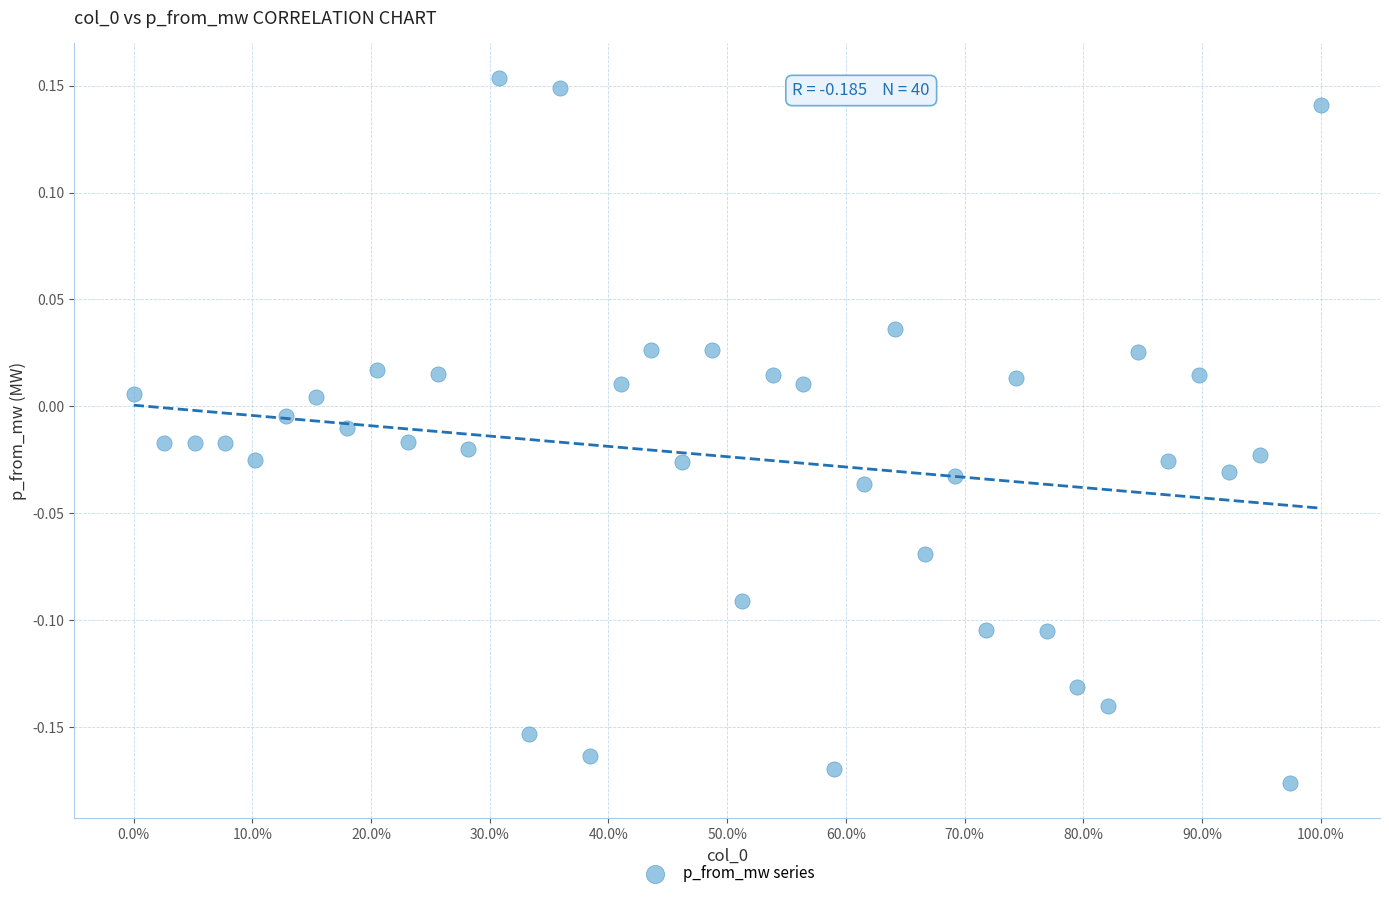

What is the range of Y values (max minus min)?

0.3